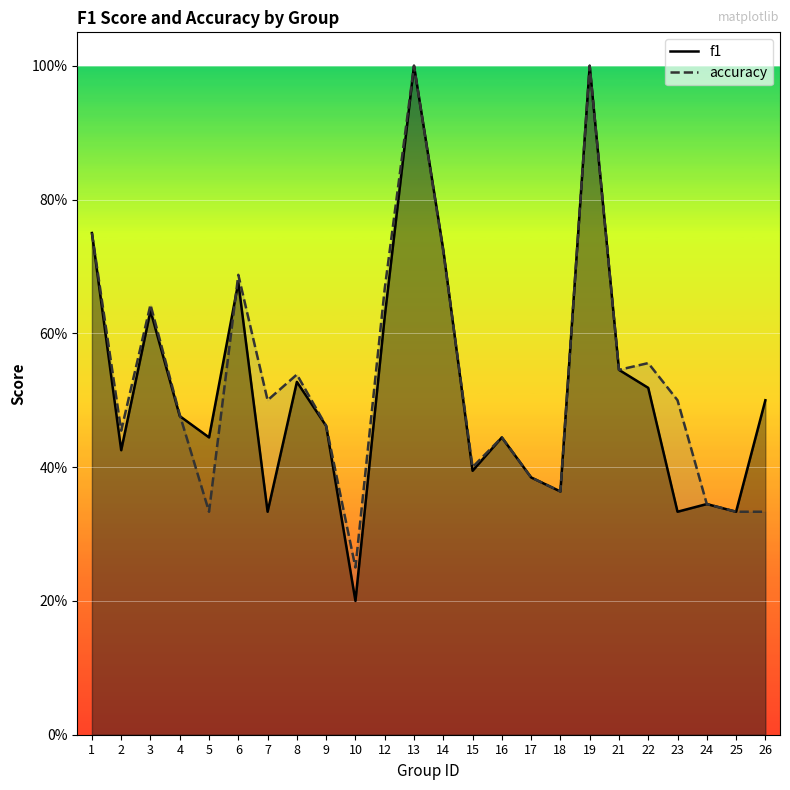

In accuracy, how many points are lower than both neighbors (excluding endpoints)?

7